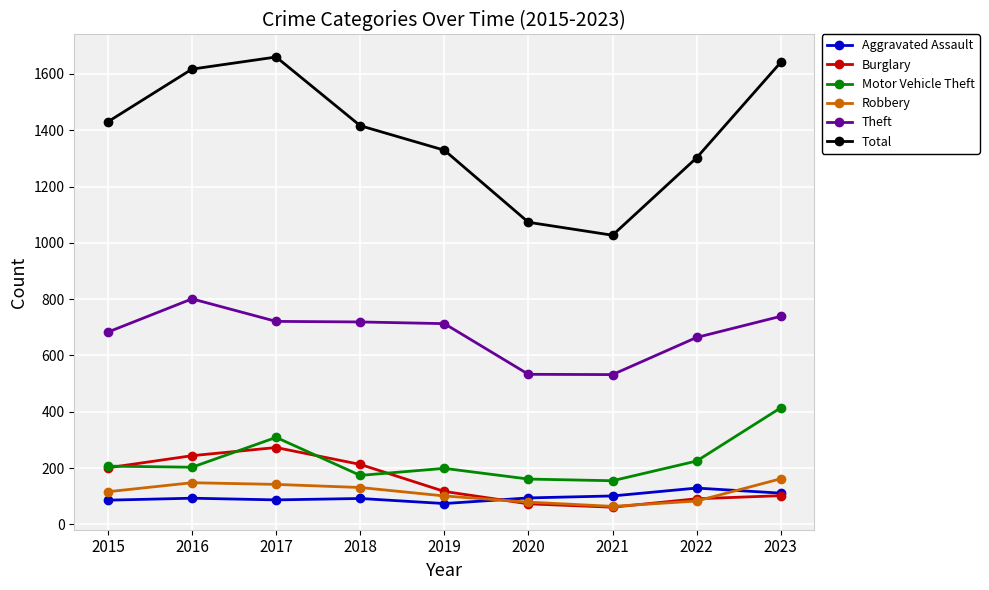

Count the number of data series in this chart.

6